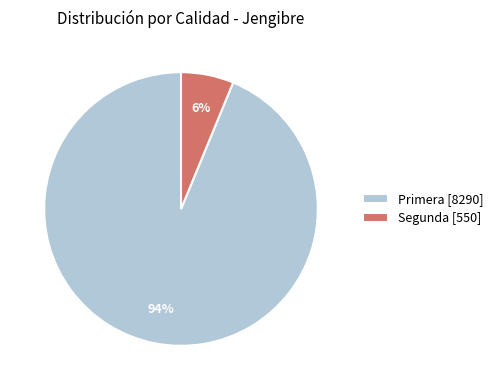

Do Segunda [550] and Primera [8290] together represent more than half of the pie?

Yes